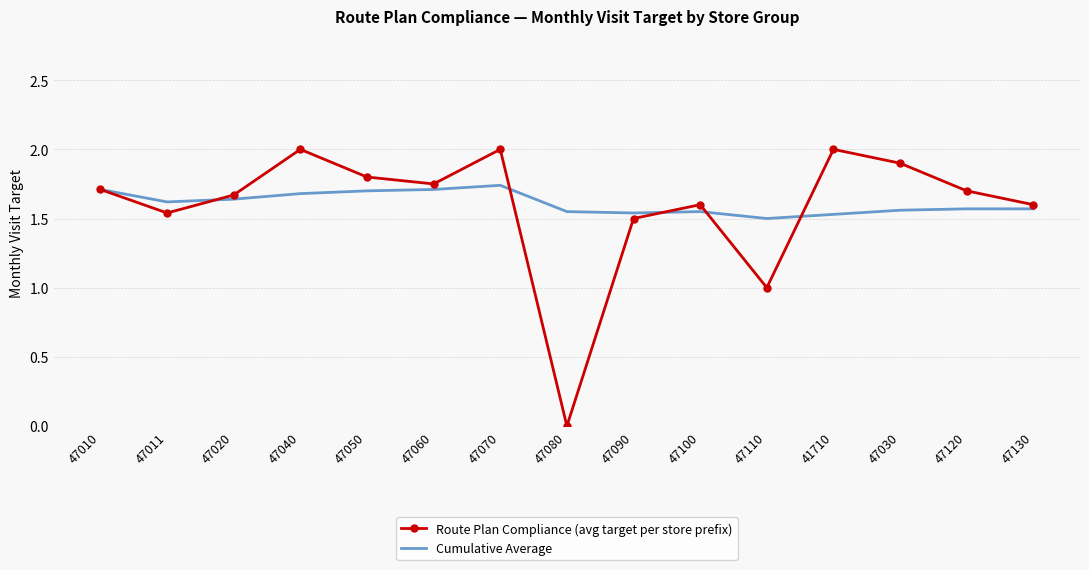

What position from the left is 47130?

15